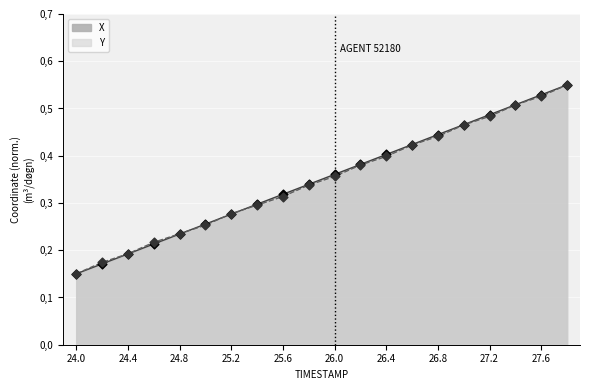

Which series reaches the minimum Y coordinate?

X